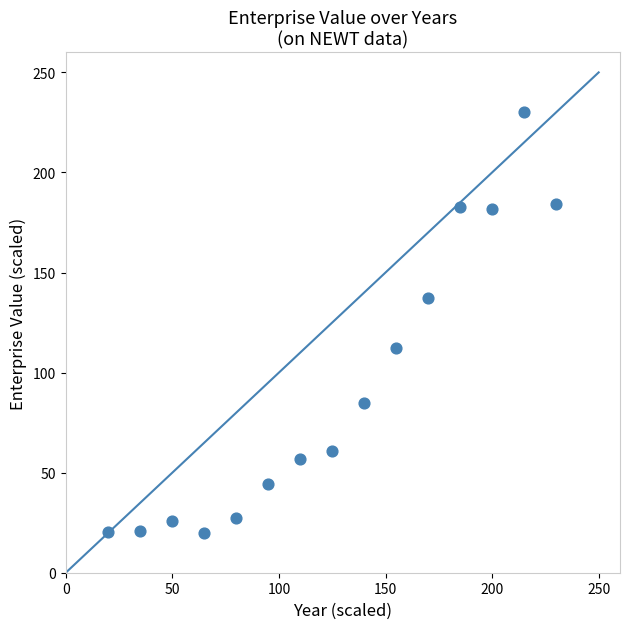

What is the range of X values (max minus min)?

210.0